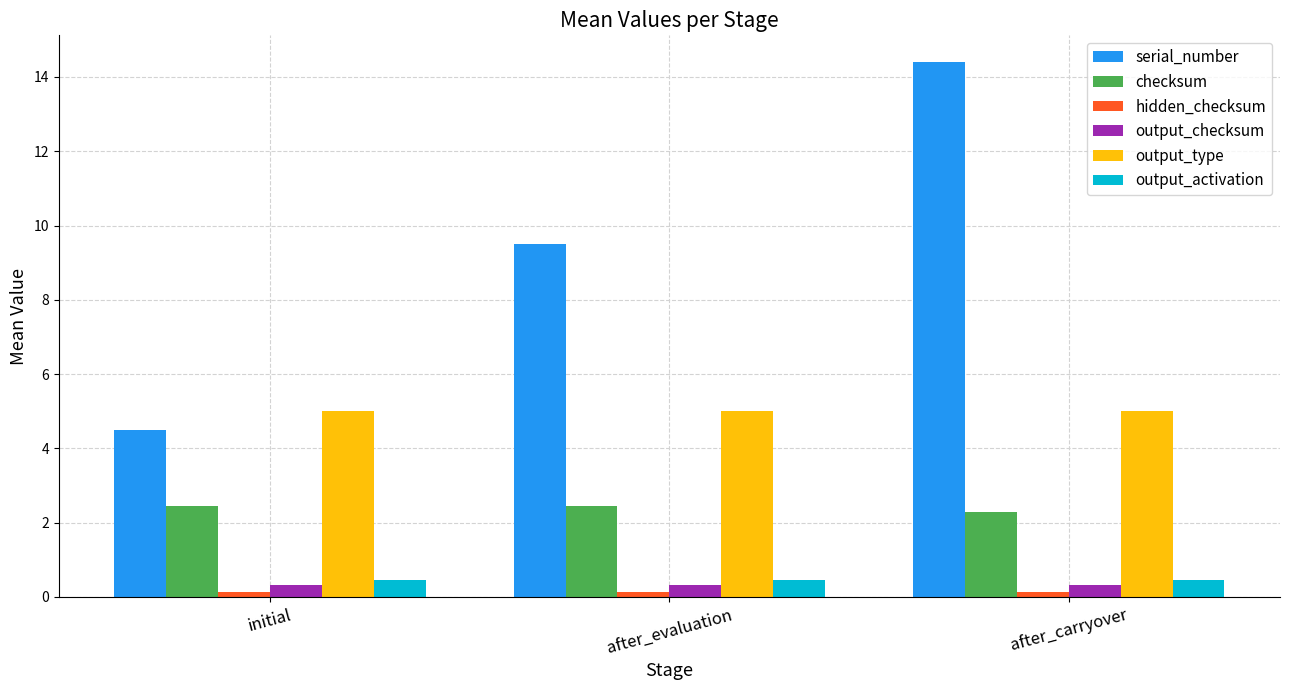

What is the sum of all serial_number values?

28.4